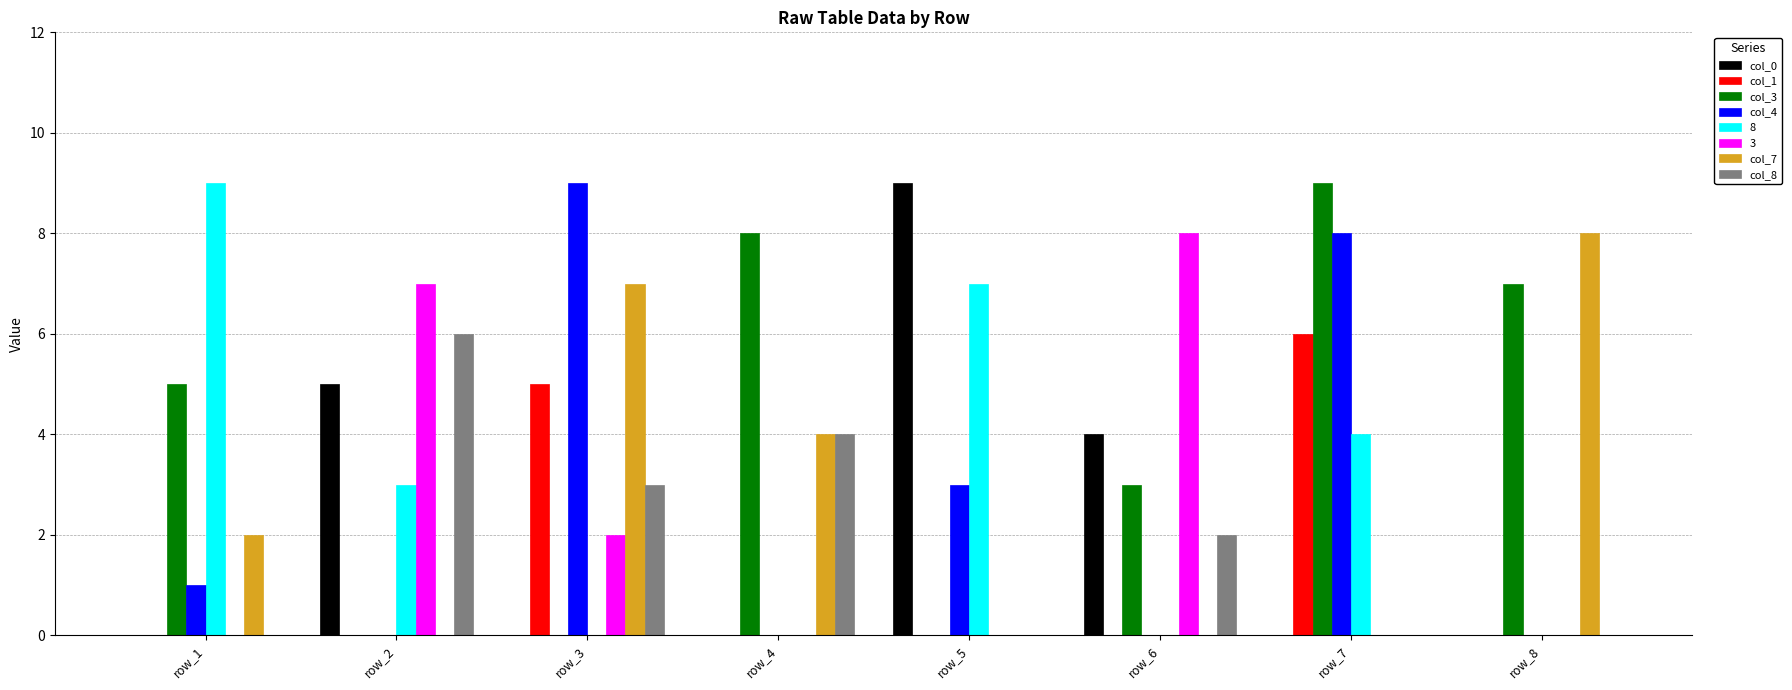

What is the difference between the col_1 values at row_3 and row_6?

5